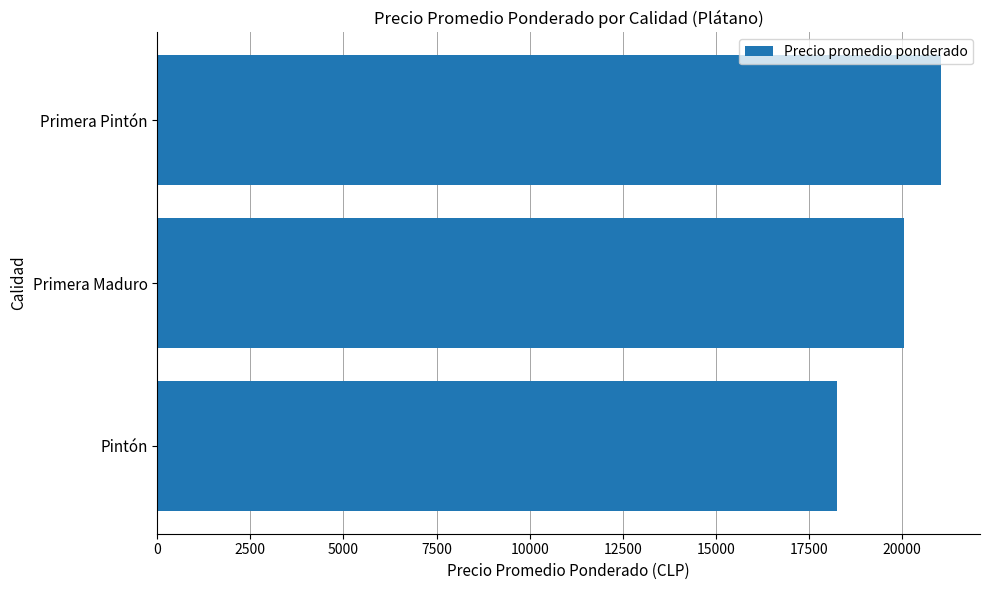

What is the ratio of the value at Primera Maduro to the value at Primera Pintón?

1.0